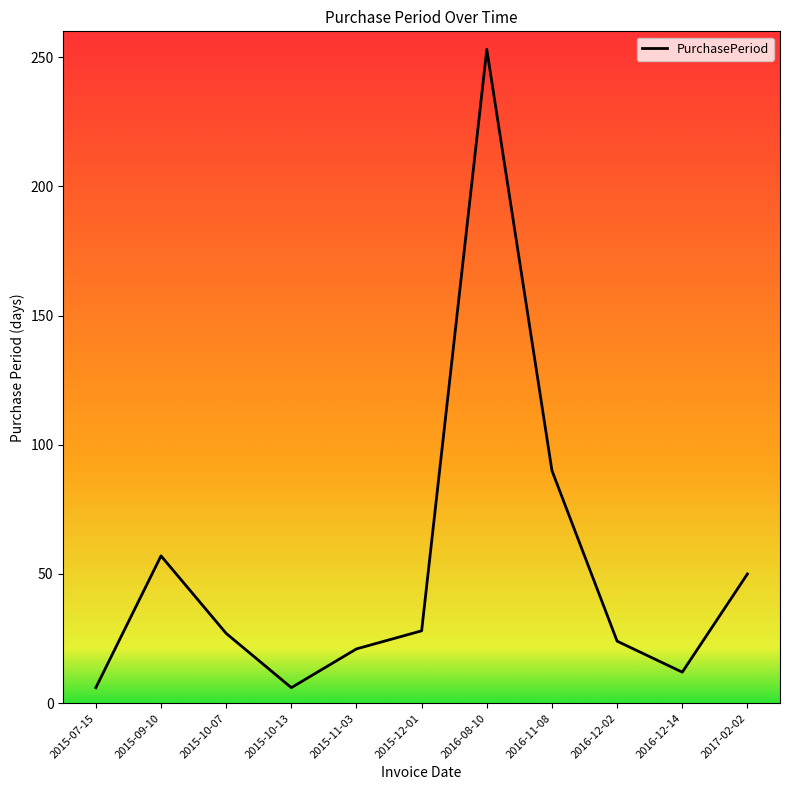

Which label corresponds to the largest value in the chart?

2016-08-10